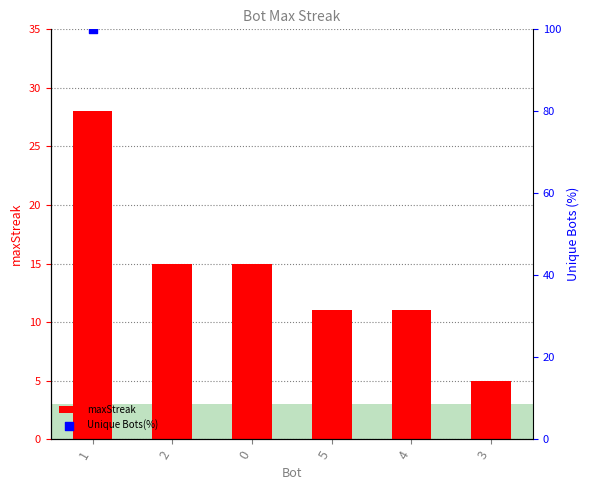

What is the change in value from 0 to 3?

-10